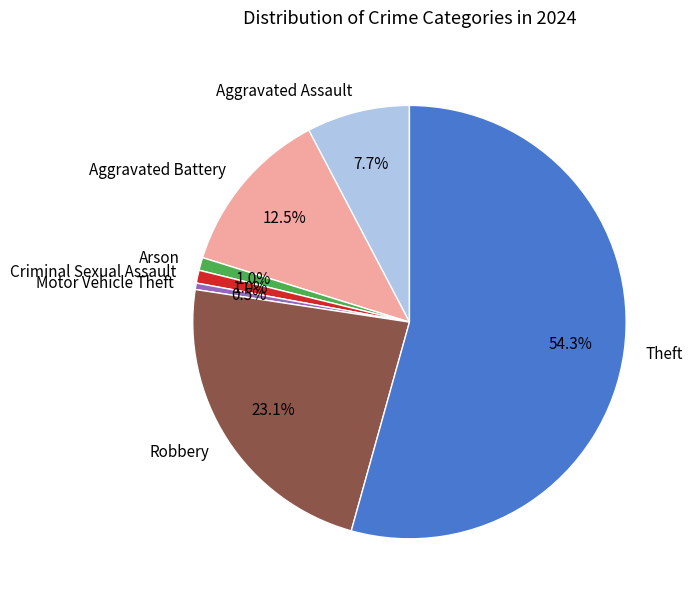

Do Robbery and Arson together represent more than half of the pie?

No